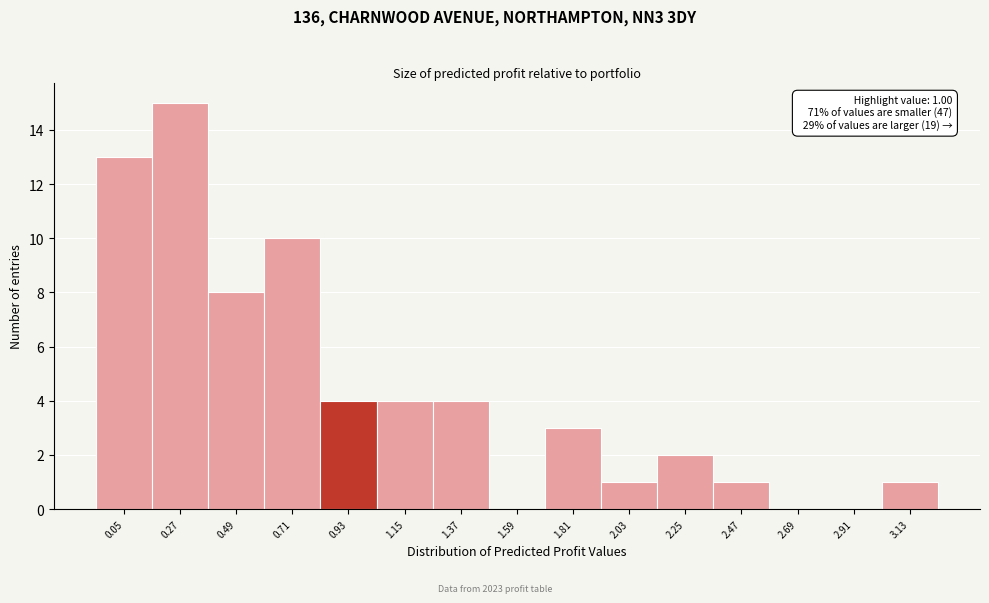

Reading left to right, what are all the values shown in this chart?

0.05=13	0.27=15	0.49=8	0.71=10	0.93=4	1.15=4	1.37=4	1.59=0	1.81=3	2.03=1	2.25=2	2.47=1	2.69=0	2.91=0	3.13=1